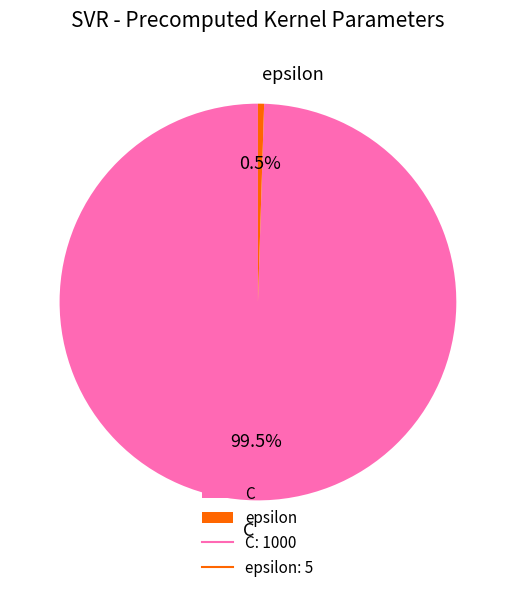

How many segments does this pie chart have?

2